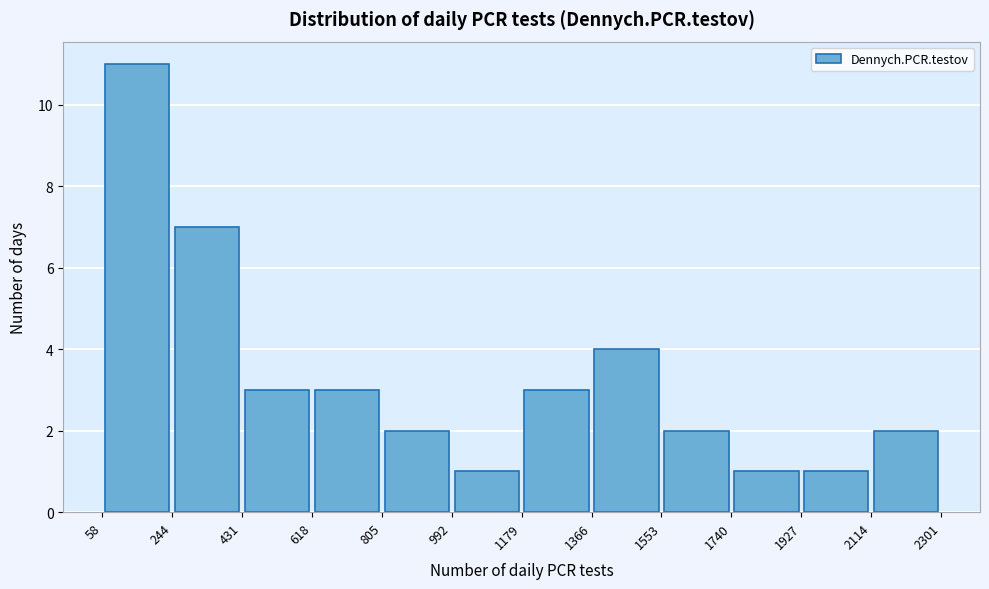

Reading left to right, transcribe this chart: for each bar, give the range it covers on the x-axis and its height. The values are not printed on the chart, so give them approximately, as read against the axis.

58 to 244: 11
244 to 431: 7
431 to 618: 3
618 to 805: 3
805 to 992: 2
992 to 1179: 1
1179 to 1366: 3
1366 to 1553: 4
1553 to 1740: 2
1740 to 1927: 1
1927 to 2114: 1
2114 to 2301: 2